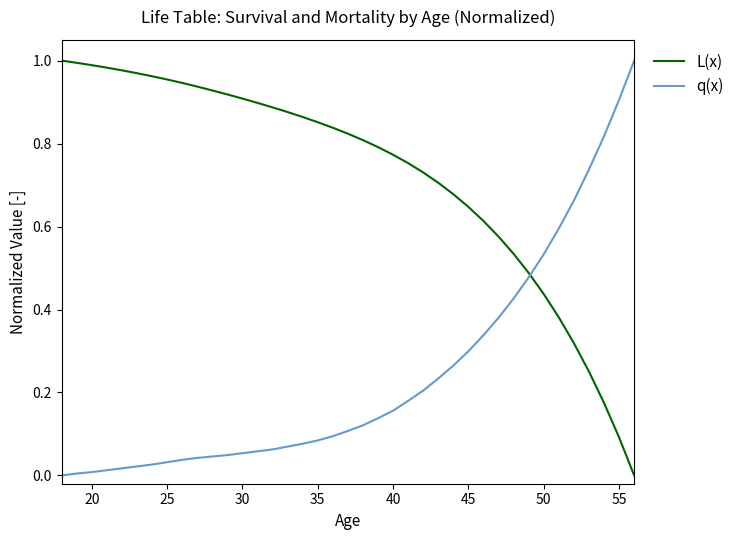

Which series ends up on top after the final intersection of L(x) and q(x)?

q(x)